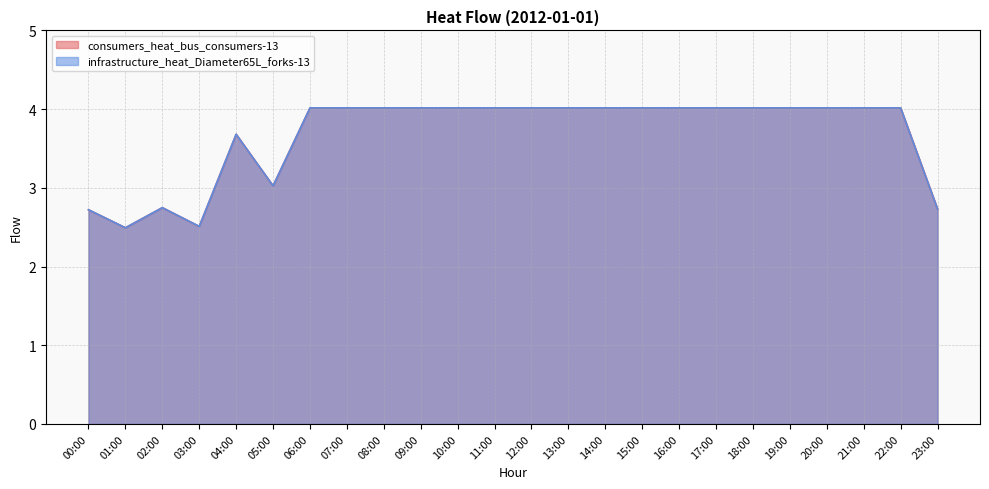

Reading left to right, extract all data points from this chart.

consumers_heat_bus_consumers-13: 2.7	2.5	2.7	2.5	3.7	3.0	4.0	4.0	4.0	4.0	4.0	4.0	4.0	4.0	4.0	4.0	4.0	4.0	4.0	4.0	4.0	4.0	4.0	2.7
infrastructure_heat_Diameter65L_forks-13: 2.7	2.5	2.7	2.5	3.7	3.0	4.0	4.0	4.0	4.0	4.0	4.0	4.0	4.0	4.0	4.0	4.0	4.0	4.0	4.0	4.0	4.0	4.0	2.7